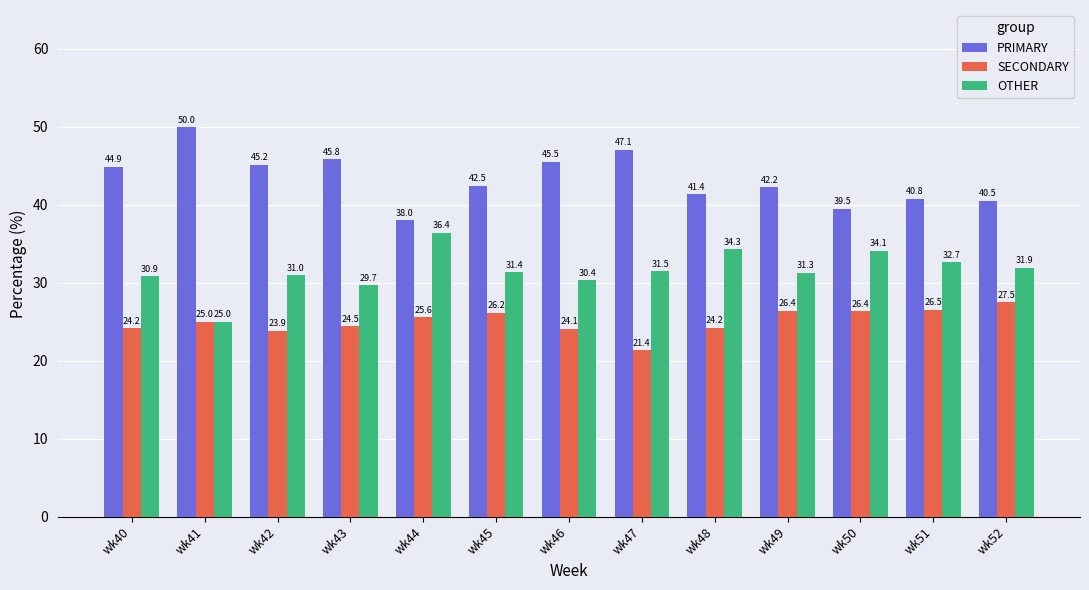

Rank the series by their maximum value, from lowest to highest.

SECONDARY, OTHER, PRIMARY